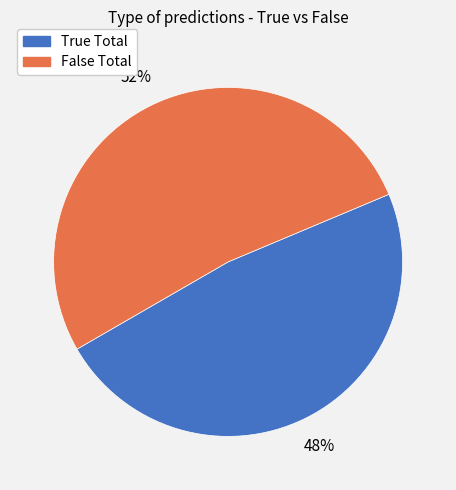

How many slices are in this pie chart?

2